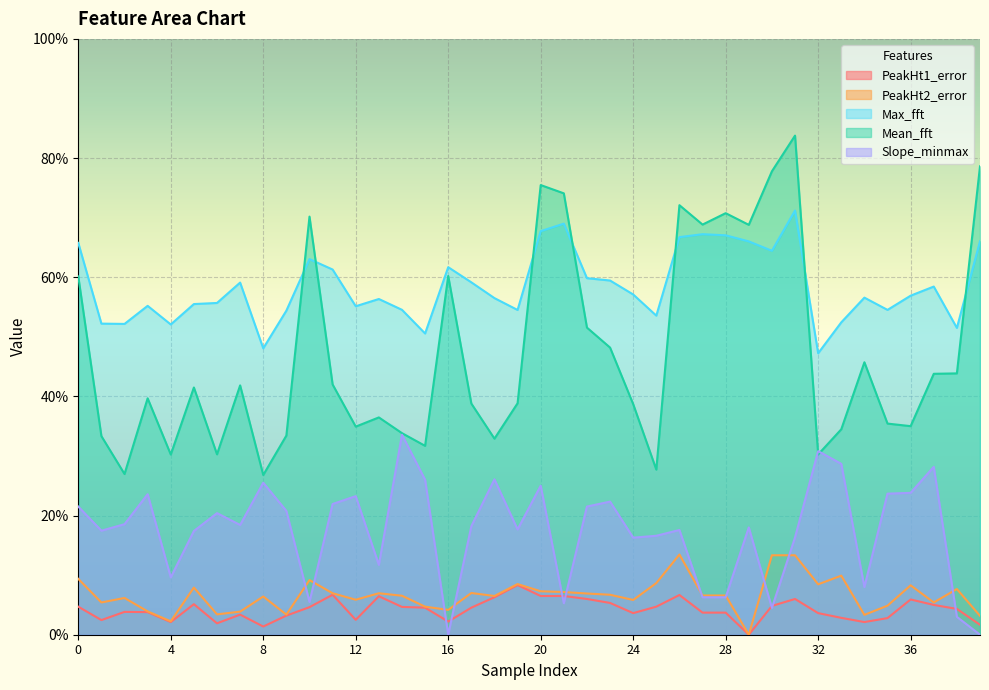

How many lines are shown in the chart?

5